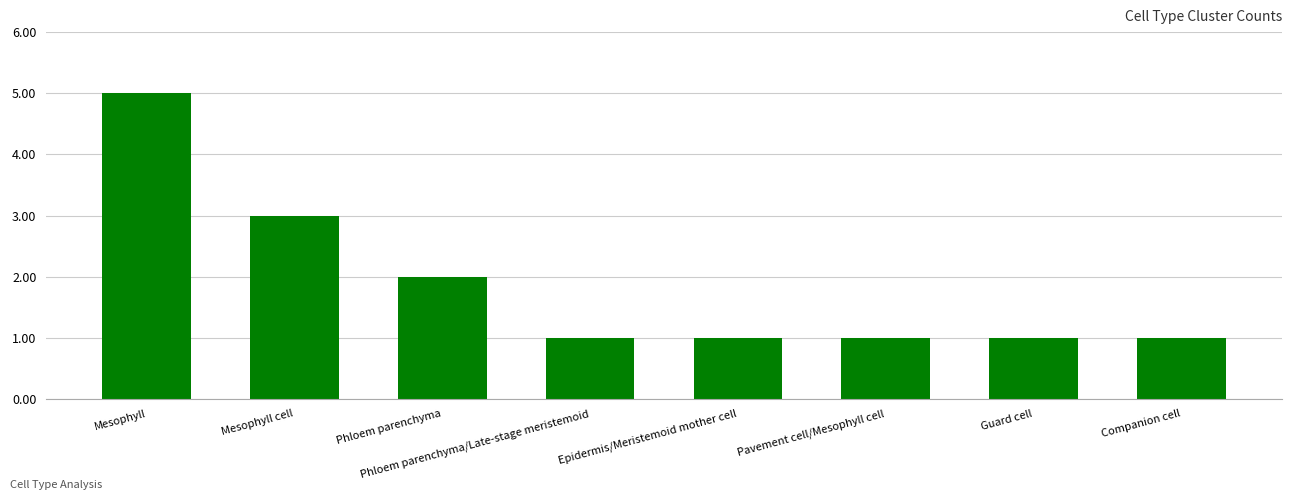

The chart shows a value of 3 at Mesophyll cell. True or false?

True